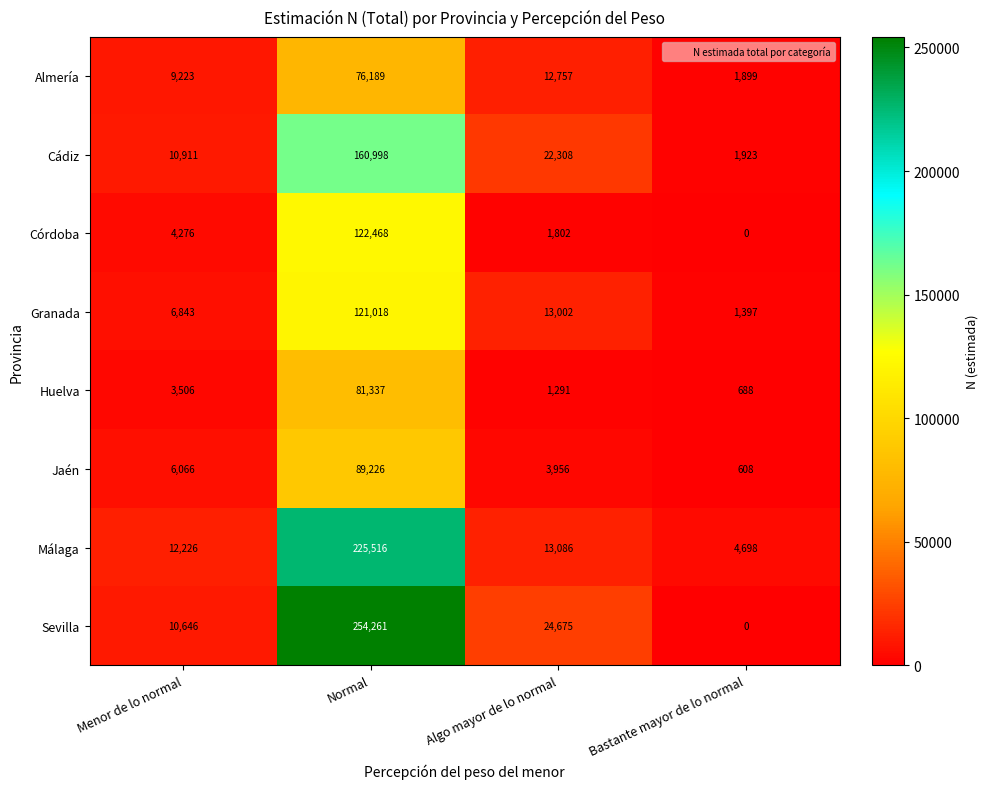

What value does the Almería series have at Menor de lo normal?

9223